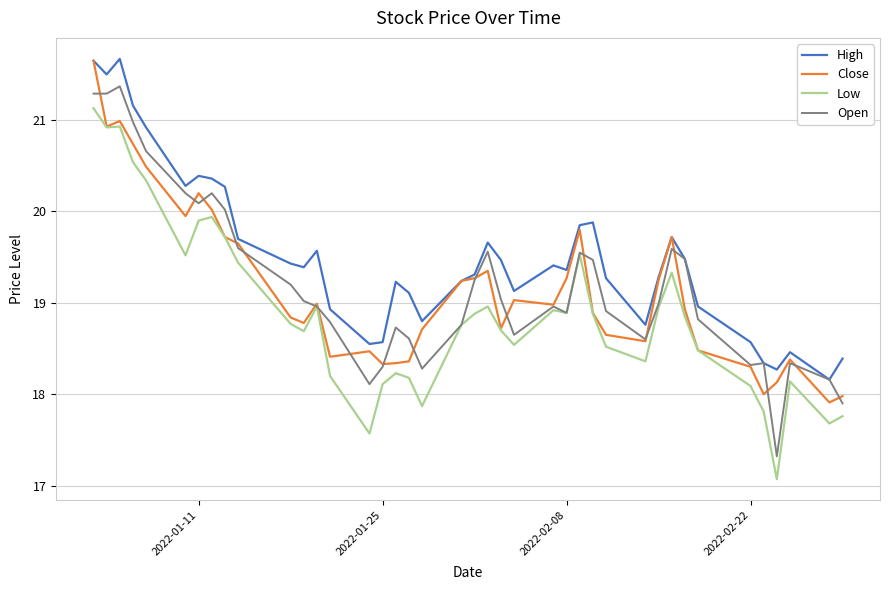

What is the minimum value for Low?

17.1